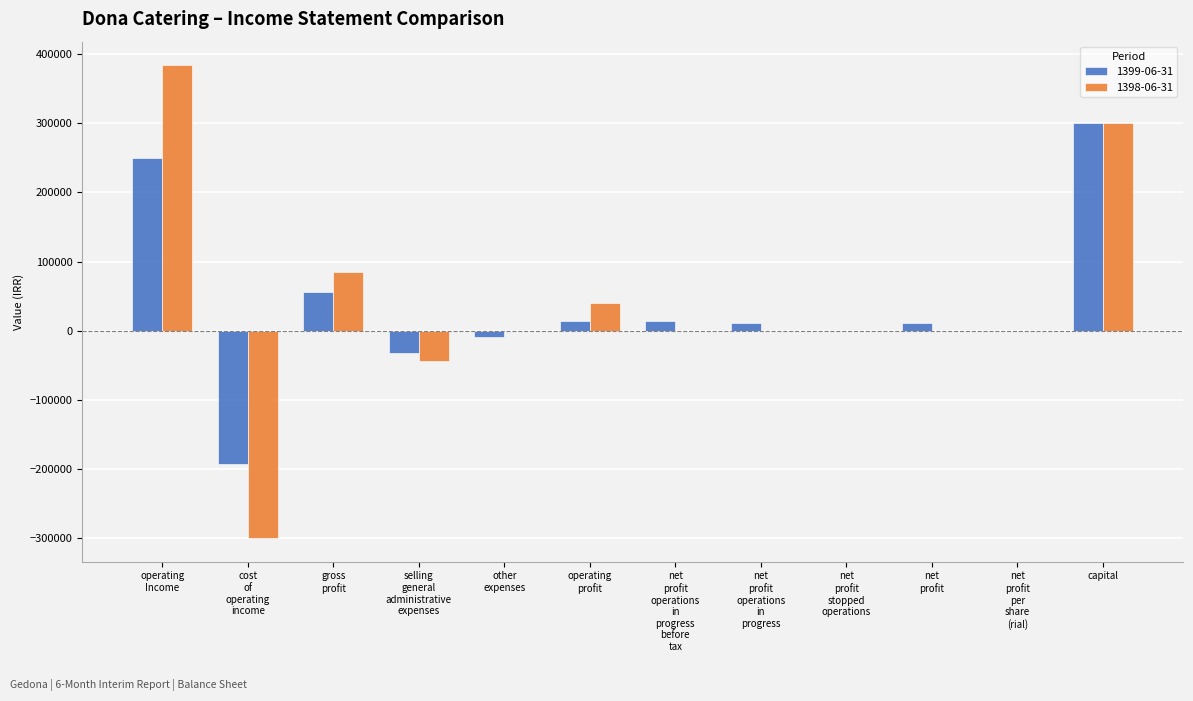

What is the greatest value displayed?

383558